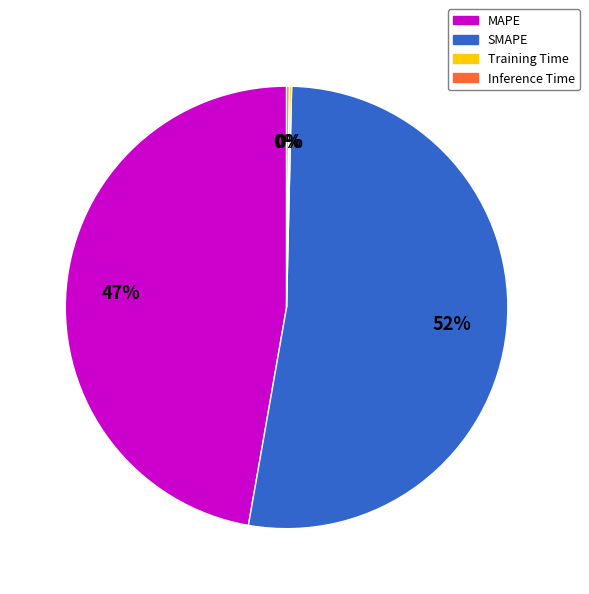

Do SMAPE and MAPE together represent more than half of the pie?

Yes